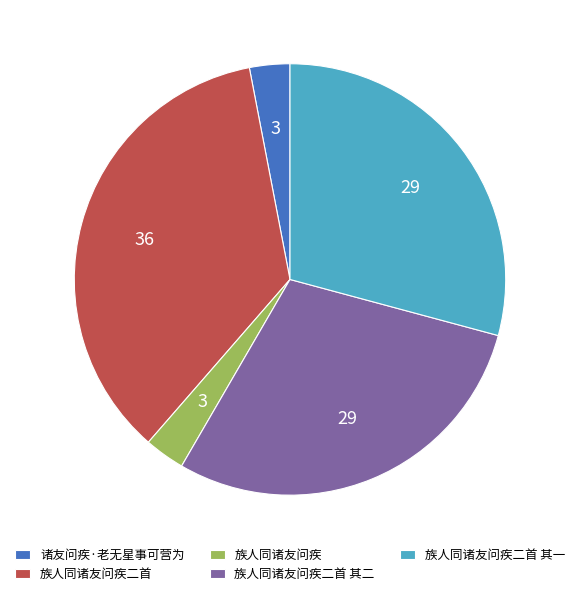

Which category has the biggest portion of the pie?

族人同诸友问疾二首